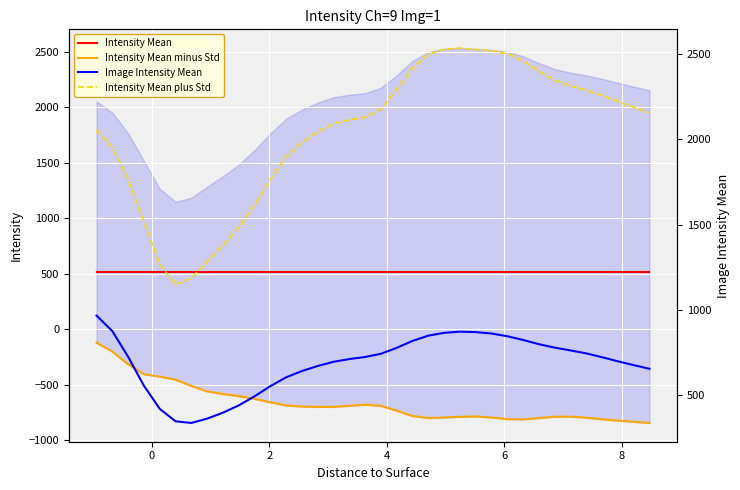

True or false: Intensity Mean has more than 0 points higher than both neighbors.

False